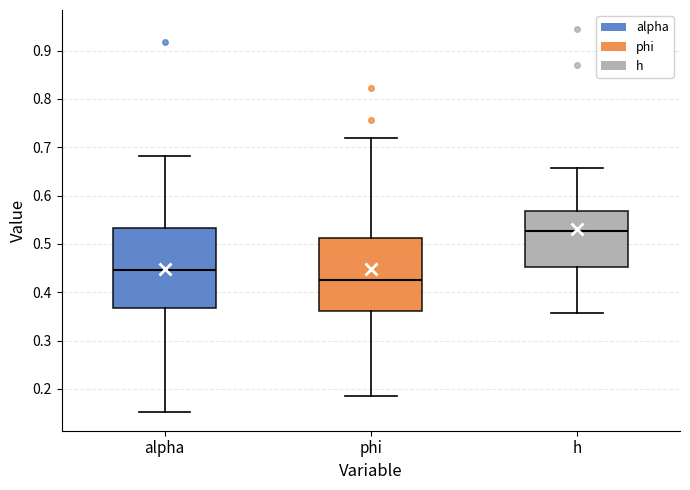

Which box is the tallest, from its lower edge to its upper edge?

alpha